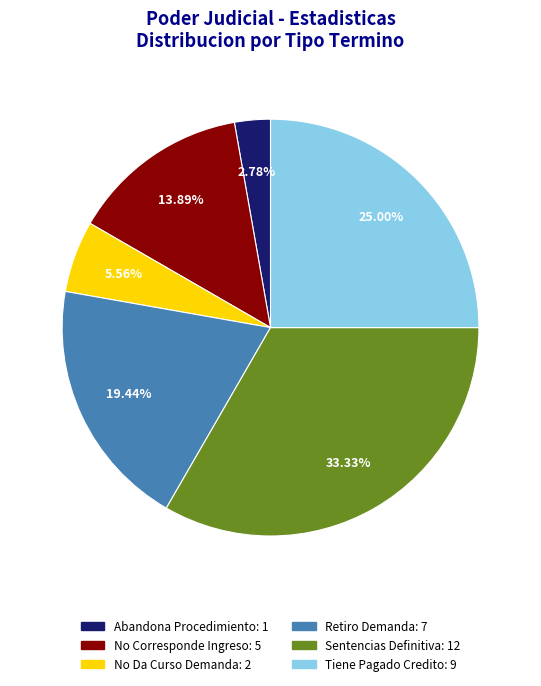

To the nearest percent, what is the combined percentage of No Da Curso Demanda and No Corresponde Ingreso?

19%